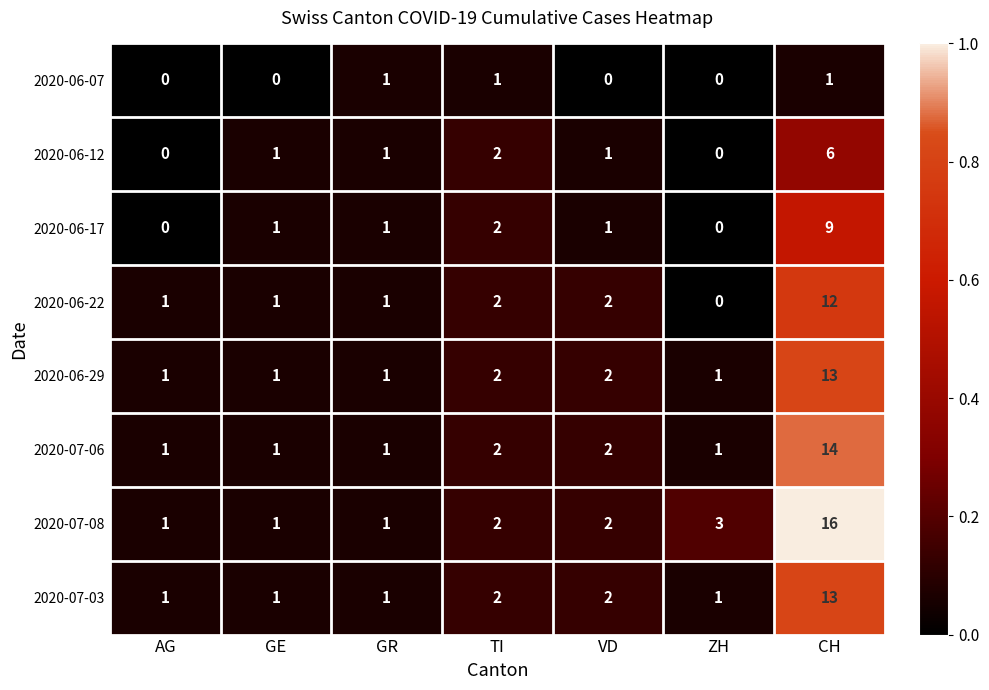

What is the difference between the highest and lowest values at ZH?

3